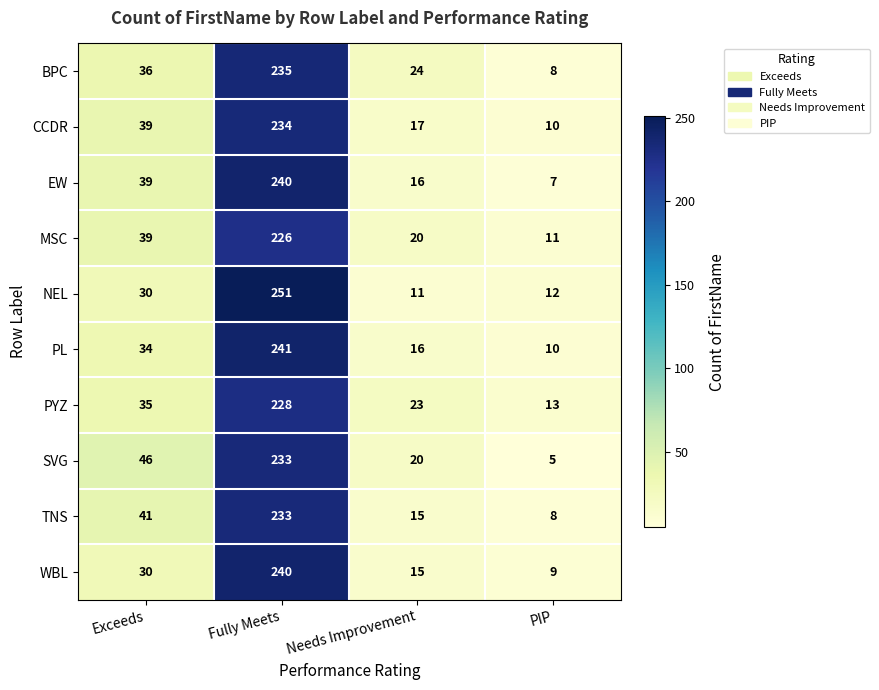

Count the number of data series in this chart.

10